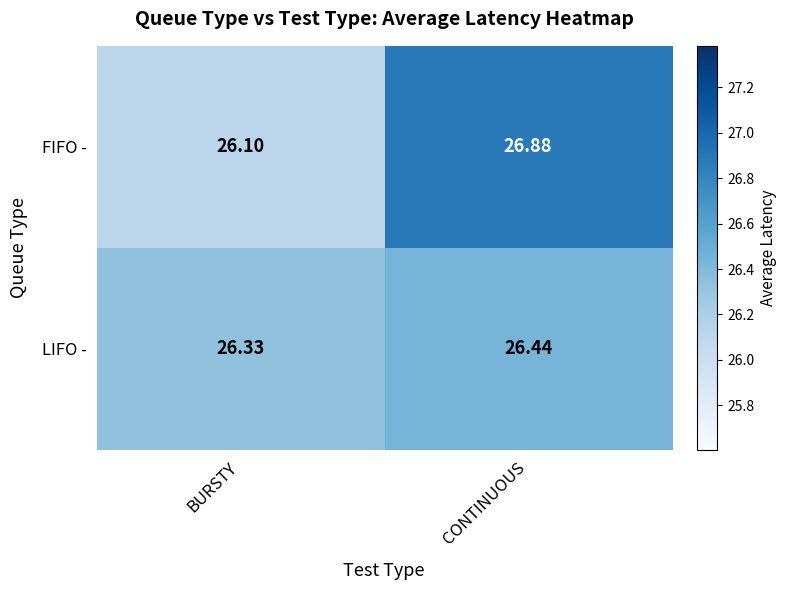

List the series in order of their peak value, lowest first.

LIFO -, FIFO -